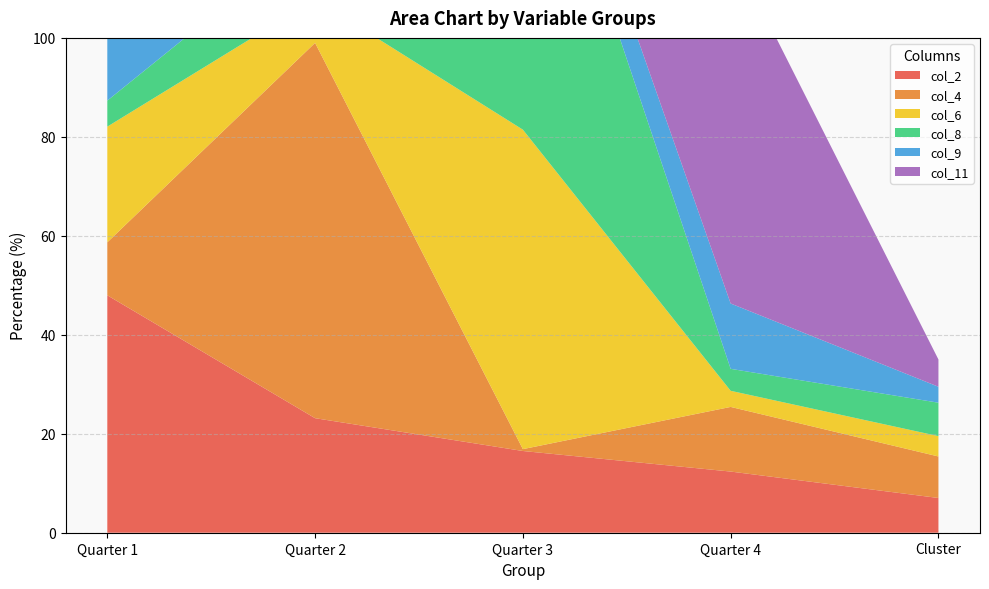

Reading right to left, transcribe all the data shown in this chart.

col_2: Cluster=7.0	Quarter 4=12.4	Quarter 3=16.5	Quarter 2=23.1	Quarter 1=48.0
col_4: Cluster=8.4	Quarter 4=13.1	Quarter 3=0.4	Quarter 2=75.8	Quarter 1=10.7
col_6: Cluster=4.1	Quarter 4=3.3	Quarter 3=64.6	Quarter 2=8.8	Quarter 1=23.4
col_8: Cluster=6.8	Quarter 4=4.4	Quarter 3=76.9	Quarter 2=13.4	Quarter 1=5.3
col_9: Cluster=3.2	Quarter 4=13.2	Quarter 3=7.6	Quarter 2=8.6	Quarter 1=70.7
col_11: Cluster=5.5	Quarter 4=71.9	Quarter 3=0.0	Quarter 2=0.0	Quarter 1=28.1